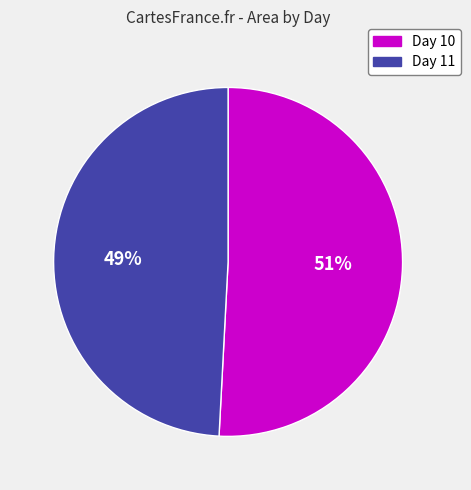

Rank the categories by value from highest to lowest.

Day 10, Day 11